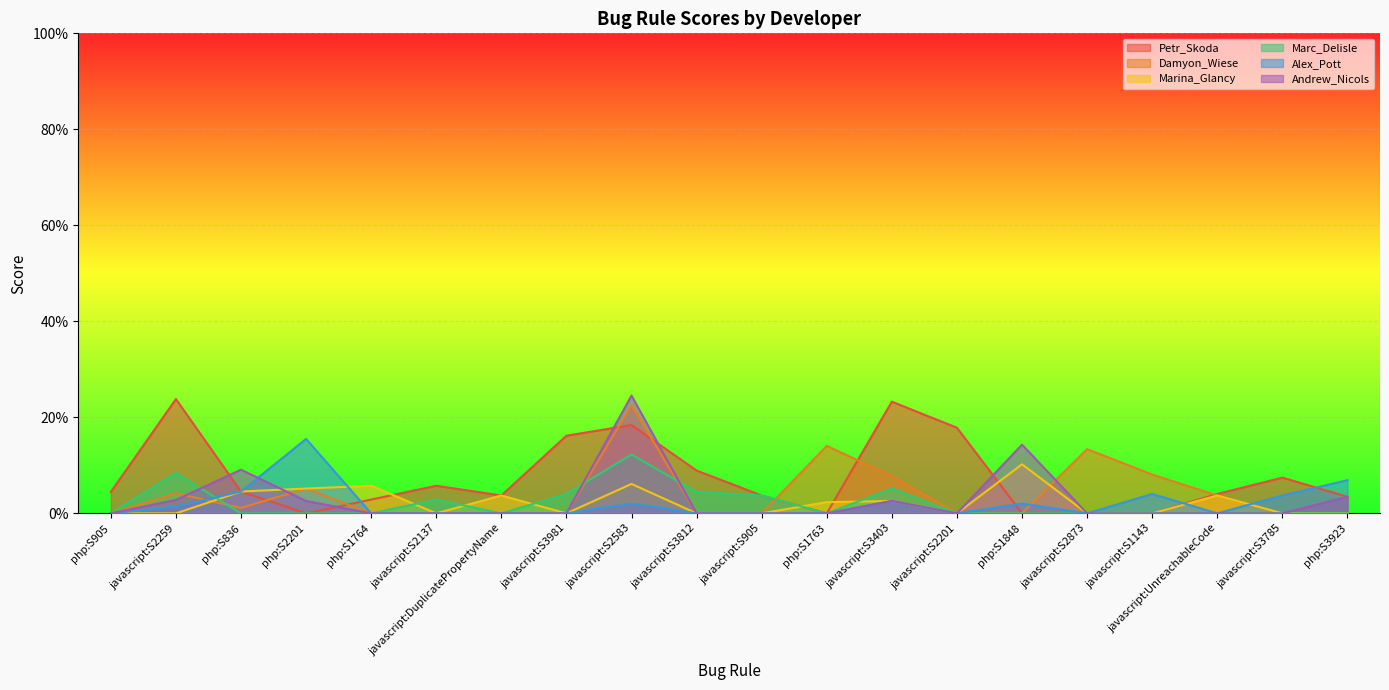

Reading left to right, list all the values displayed in this chart.

Petr_Skoda: 4.5	23.8	4.6	0.0	2.9	5.7	3.7	16.2	18.4	8.9	3.7	0.0	23.3	17.8	0.0	0.0	0.0	4.0	7.4	3.5
Damyon_Wiese: 0.0	4.2	1.1	5.2	0.0	0.0	0.0	0.0	22.5	0.0	0.0	14.1	7.8	0.0	0.0	13.4	8.1	3.7	0.0	0.0
Marina_Glancy: 0.0	0.0	4.6	5.2	5.7	0.0	3.7	0.0	6.1	0.0	0.0	2.3	2.6	0.0	10.2	0.0	0.0	3.7	0.0	0.0
Marc_Delisle: 0.0	8.4	0.0	0.0	0.0	2.9	0.0	4.0	12.3	4.5	3.7	0.0	5.2	0.0	0.0	0.0	0.0	0.0	0.0	0.0
Alex_Pott: 0.0	1.4	4.6	15.5	0.0	0.0	0.0	0.0	2.0	0.0	0.0	0.0	2.6	0.0	2.0	0.0	4.0	0.0	3.7	6.9
Andrew_Nicols: 0.0	2.8	9.1	2.6	0.0	0.0	0.0	0.0	24.5	0.0	0.0	0.0	2.6	0.0	14.3	0.0	0.0	0.0	0.0	3.5